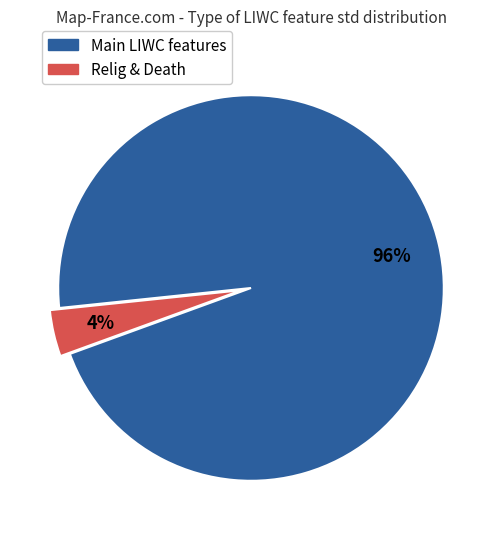

Count the number of slices in the pie.

2